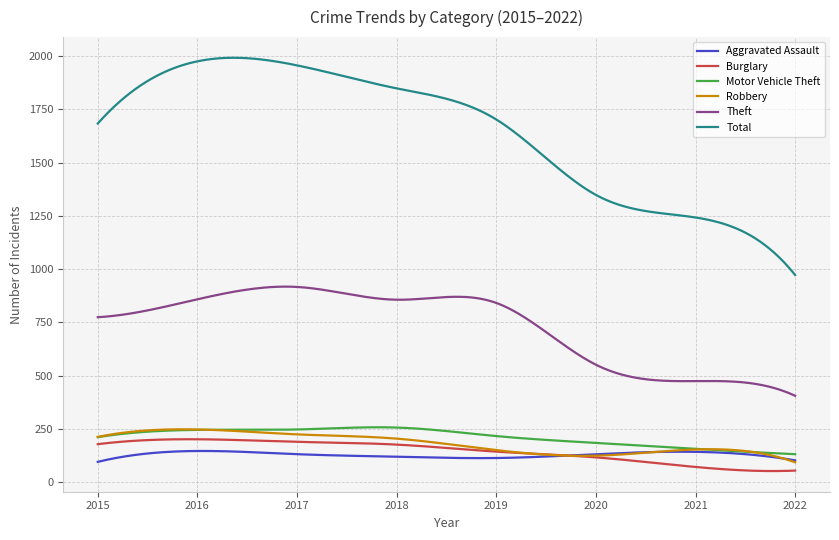

True or false: Robbery and Total cross at least once.

False